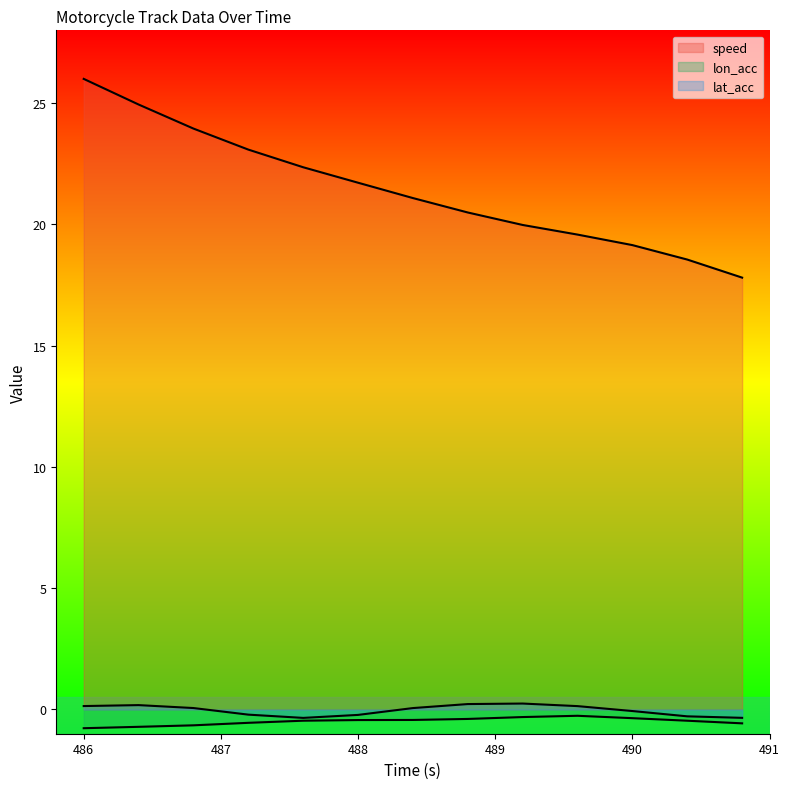

What is the label of the 5th point from the right?

489.2